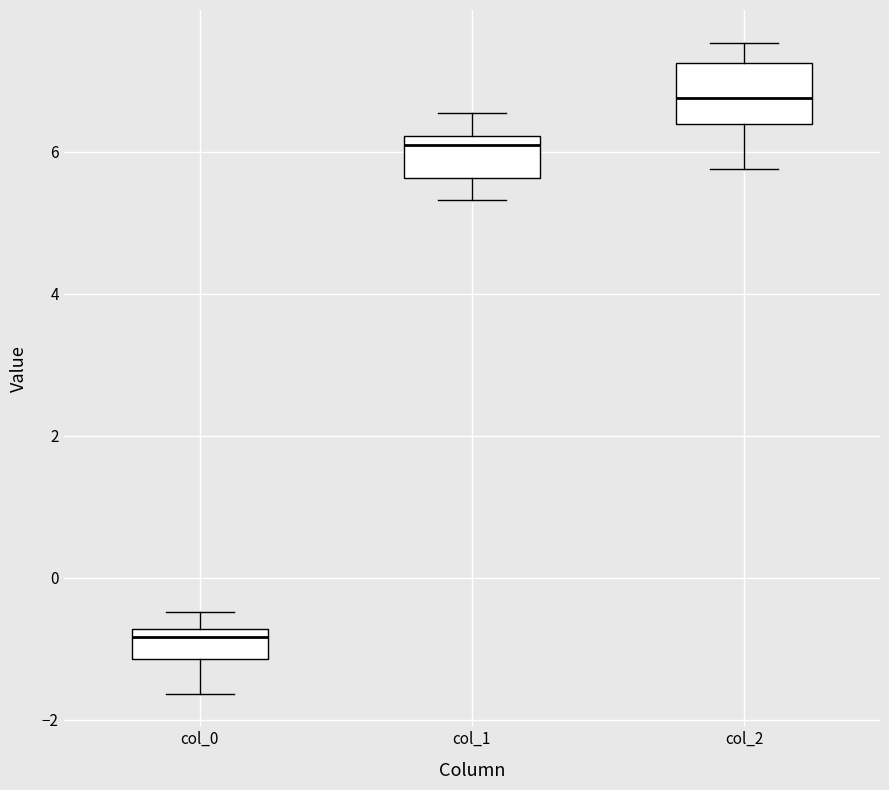

Reading left to right, read every box against the y-axis: the position of its median line, the range the box covers, and the ends of its whiskers. The values are not printed on the chart, so give them approximately, as read against the axis.

col_0: median -0.8 (just below the box's upper edge), box -1.2 to -0.8, whiskers -1.6 to -0.4
col_1: median 6.0, box 5.6 to 6.2, whiskers 5.4 to 6.6
col_2: median 6.8, box 6.4 to 7.2, whiskers 5.8 to 7.6